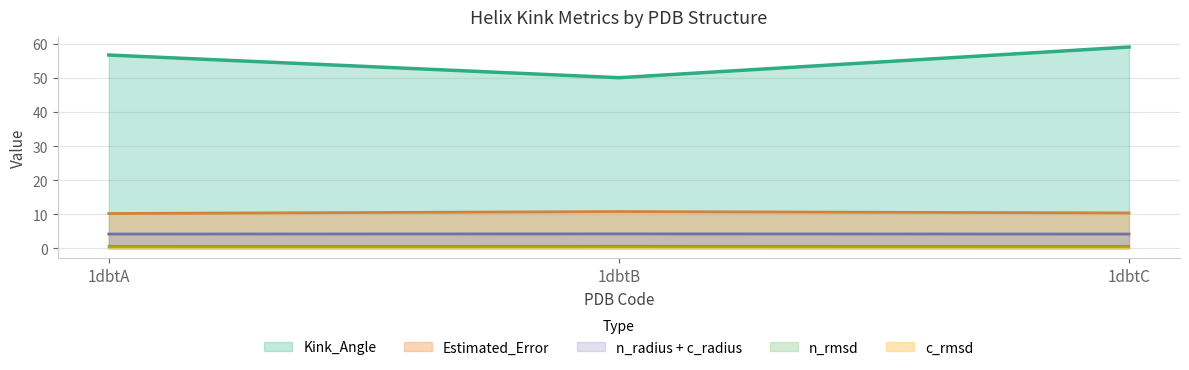

What is the greatest value displayed?

59.1